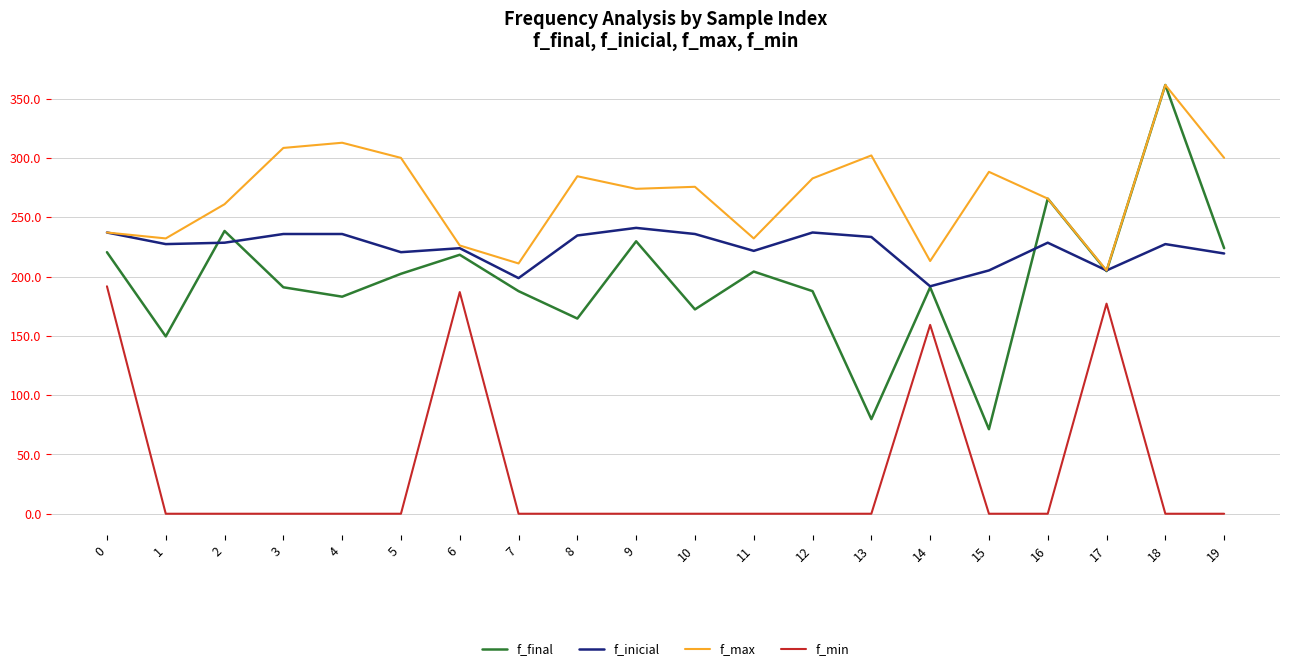

What are all the series names shown in the legend?

f_final, f_inicial, f_max, f_min